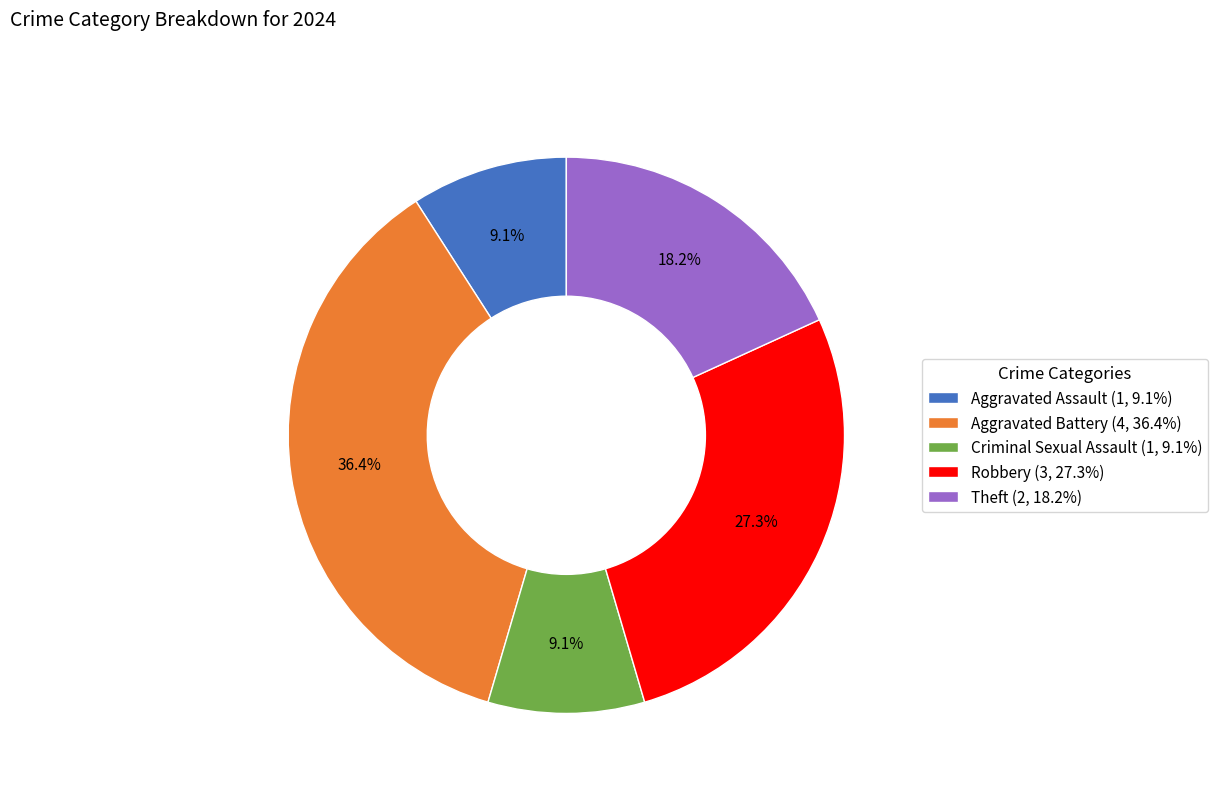

True or false: Theft accounts for 8% of the total.

False